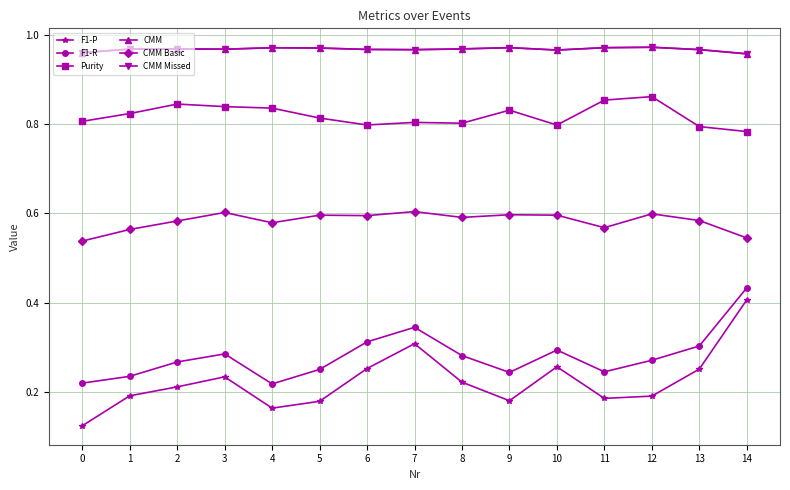

True or false: F1-R and F1-P intersect in this chart.

False